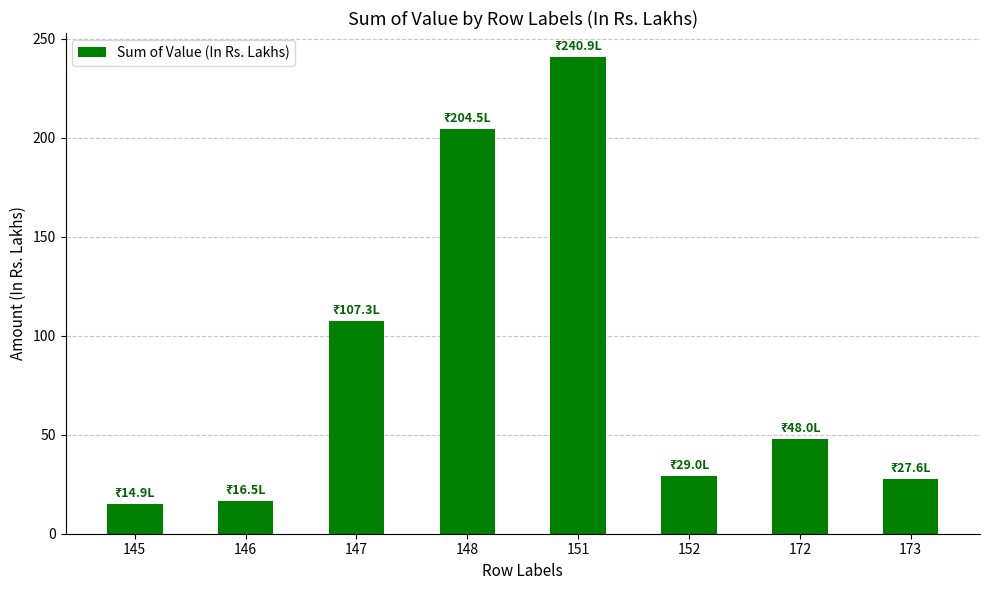

What is the difference between the second highest and second lowest values?

188.0